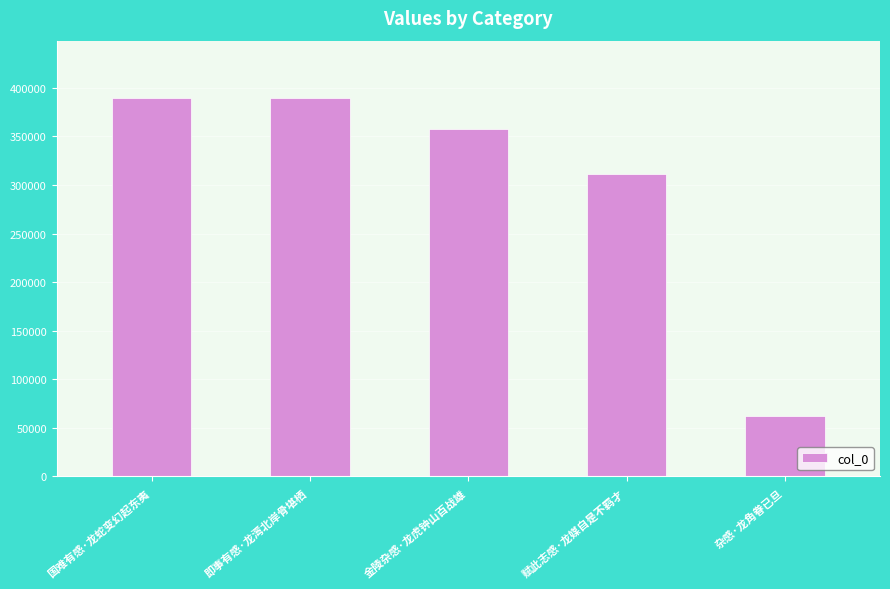

What position from the left is 即事有感·龙湾北岸骨堪栖?

2